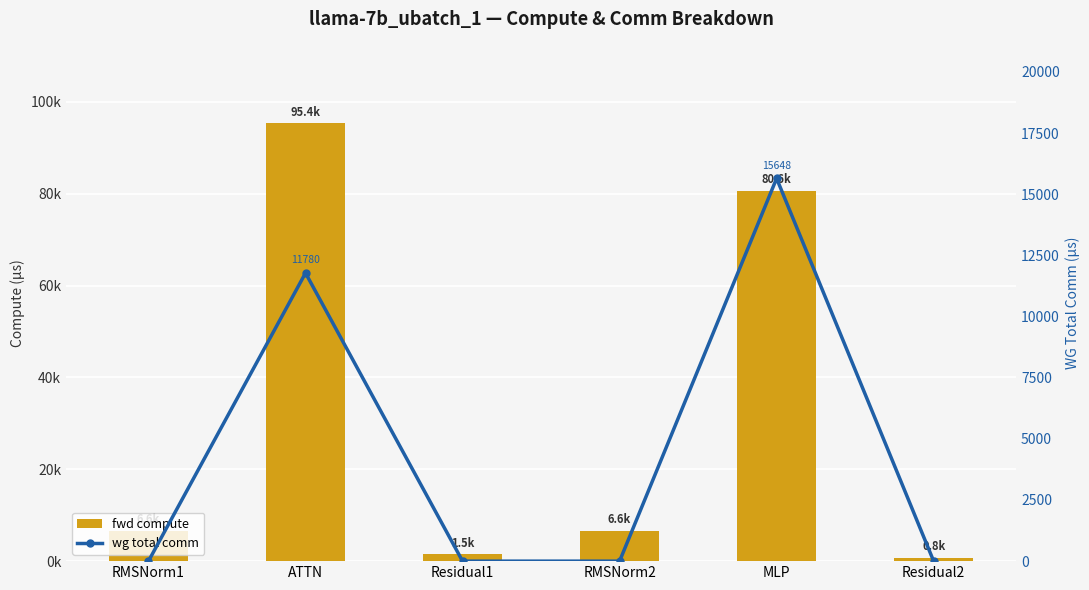

Is it true that fwd compute equals 125578.2 at MLP?

False